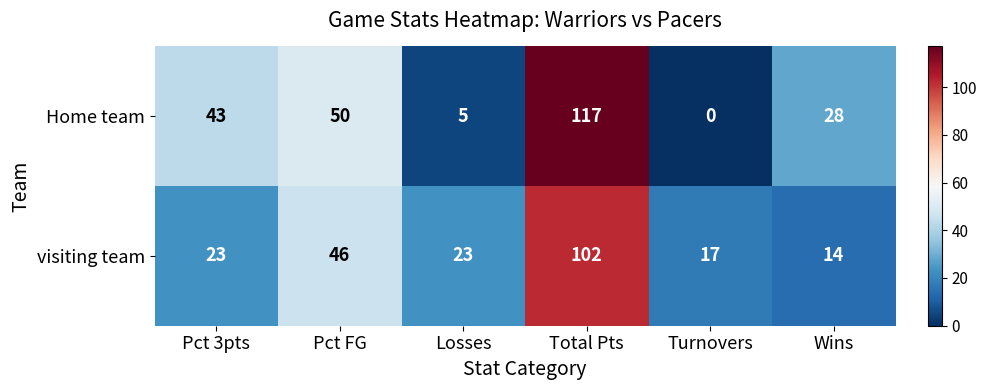

Which label corresponds to the smallest value in the chart?

Turnovers